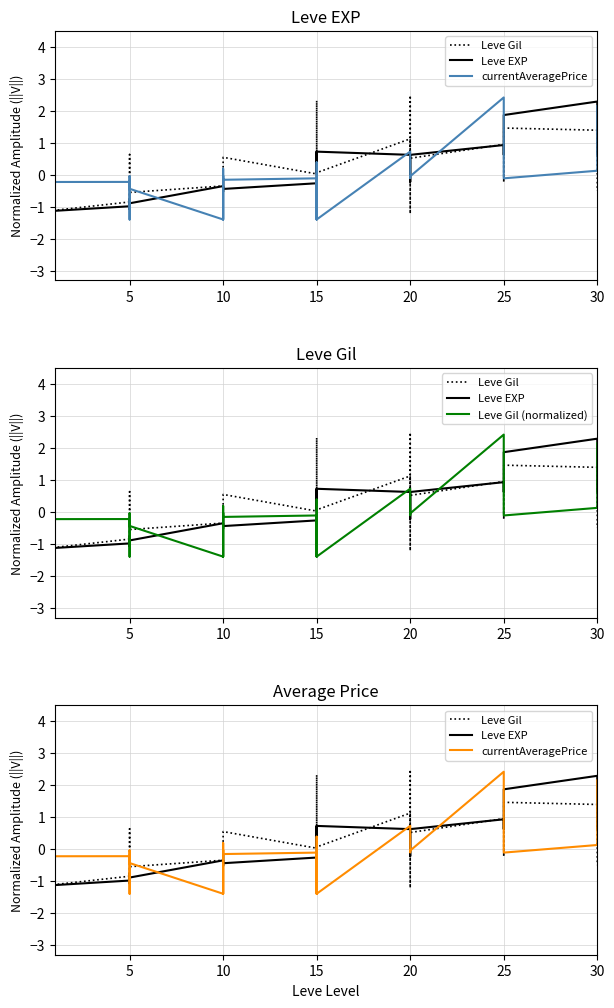

Which label corresponds to the smallest value in the chart?

10